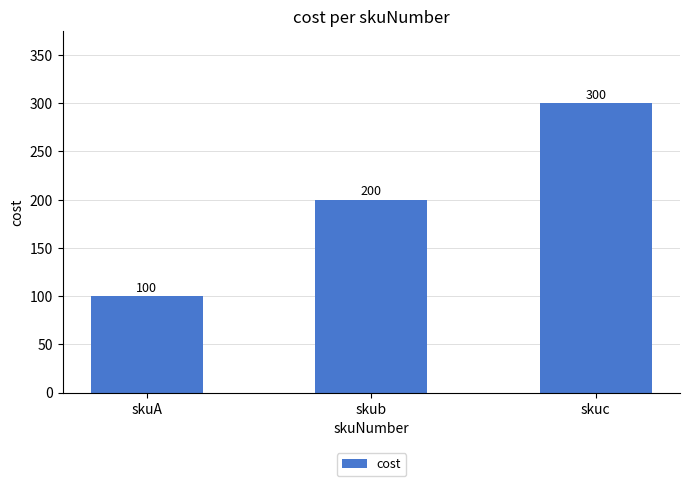

Count the number of categories in the chart.

3